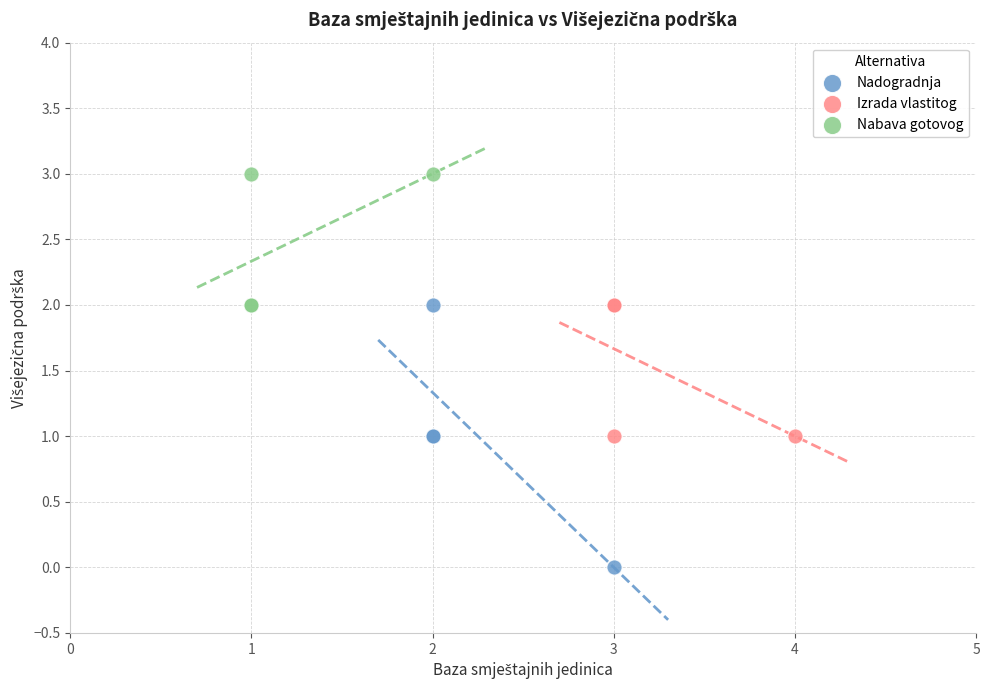

What are all the series names shown in the legend?

Nadogradnja, Izrada vlastitog, Nabava gotovog